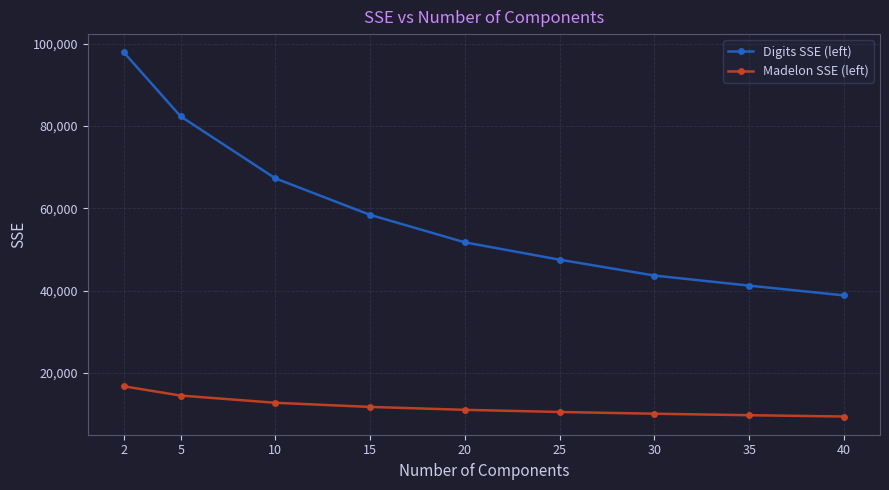

List the series in order of their overall mean, lowest first.

Madelon SSE (left), Digits SSE (left)